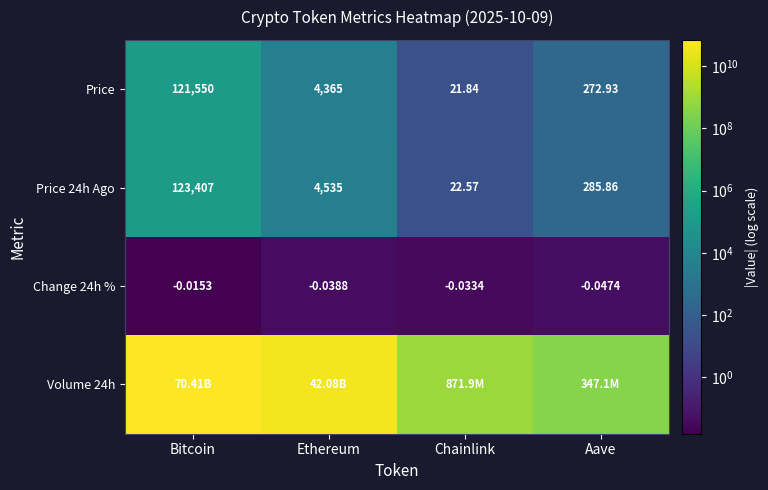

List the labels in order of Change 24h % value, smallest first.

Aave, Ethereum, Chainlink, Bitcoin